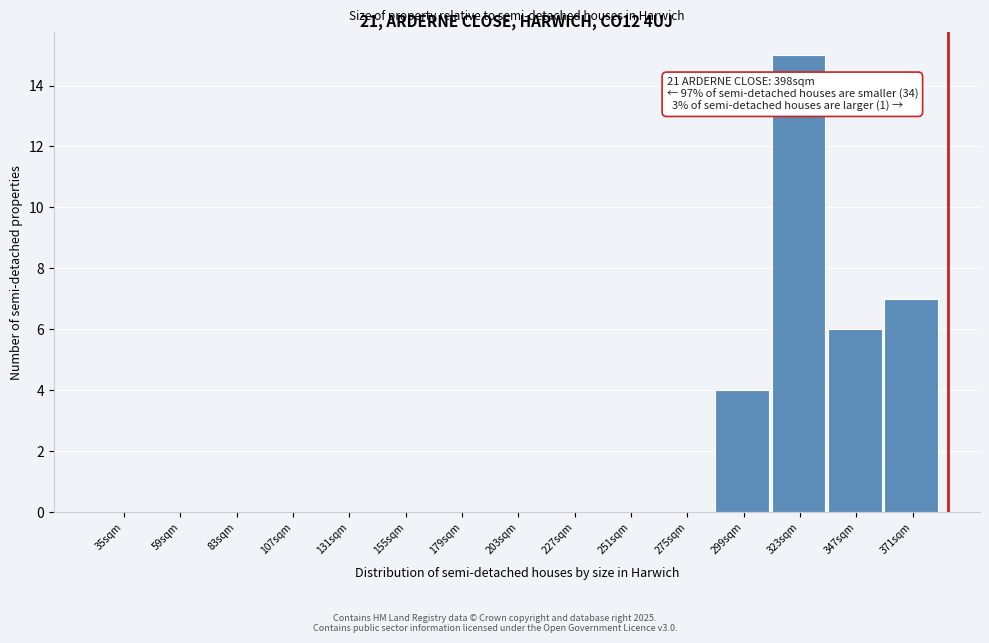

Reading left to right, extract all data points from this chart.

35sqm=0	59sqm=0	83sqm=0	107sqm=0	131sqm=0	155sqm=0	179sqm=0	203sqm=0	227sqm=0	251sqm=0	275sqm=0	299sqm=4	323sqm=15	347sqm=6	371sqm=7